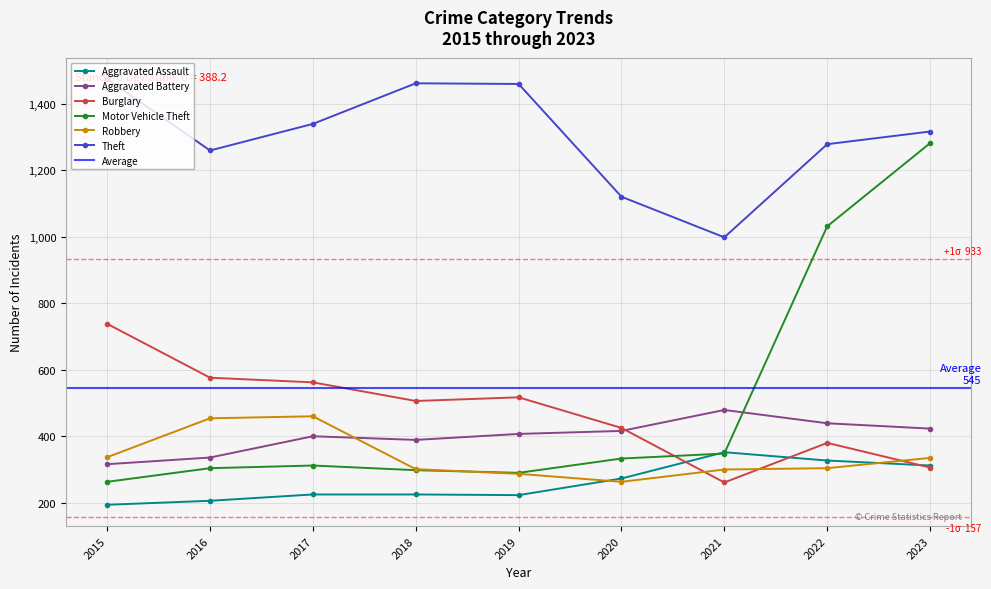

True or false: Burglary has a value of 261 at 2021.

True